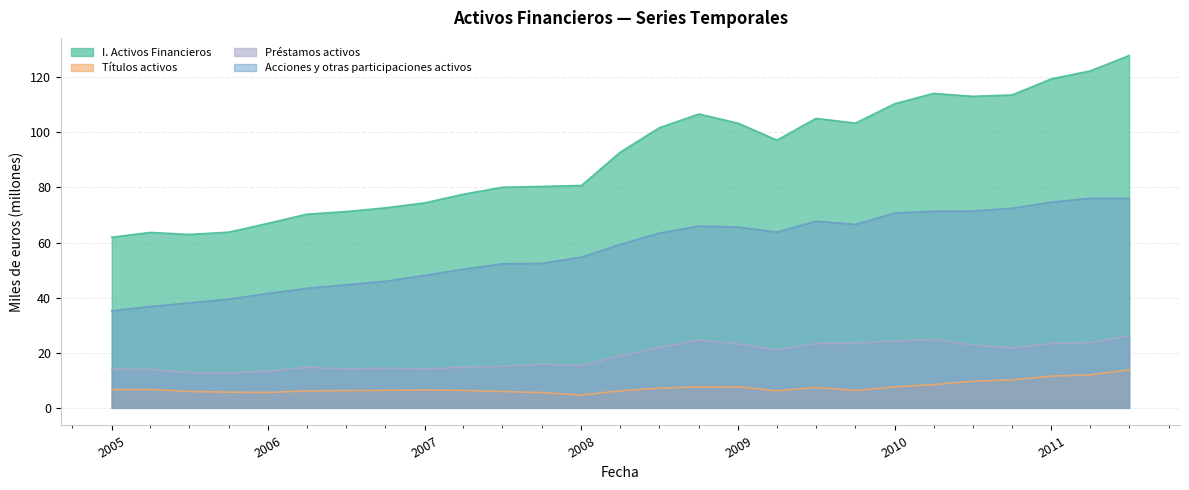

What are all the series names shown in the legend?

I. Activos Financieros, Títulos activos, Préstamos activos, Acciones y otras participaciones activos